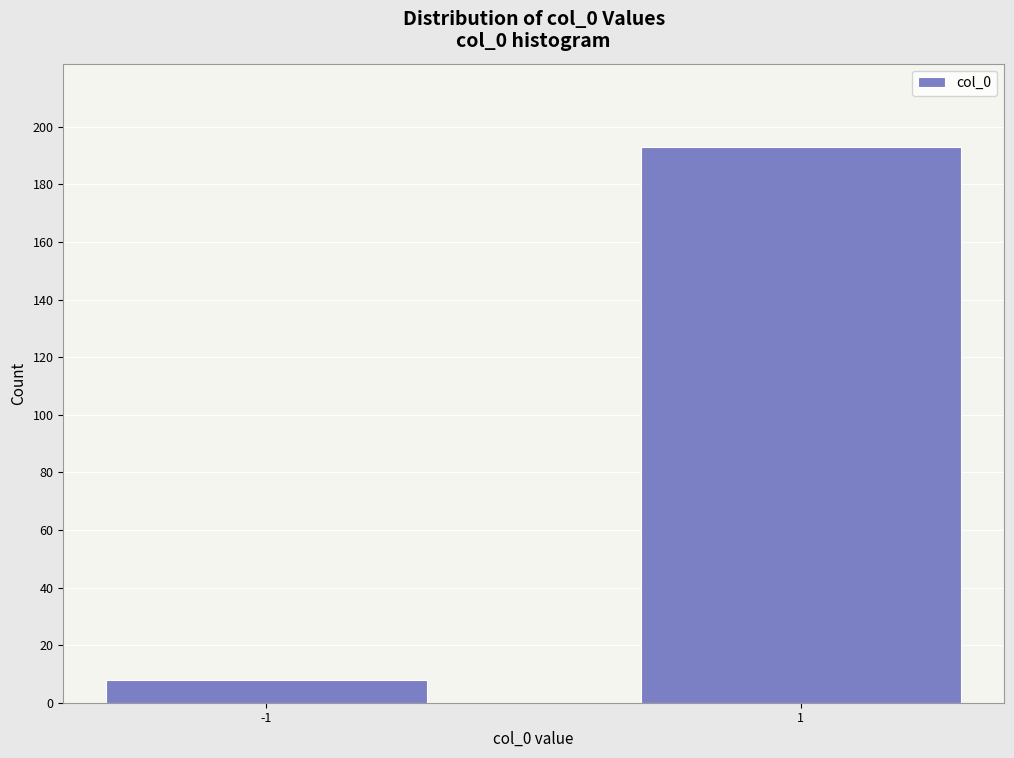

Reading left to right, transcribe all the data shown in this chart.

8	193